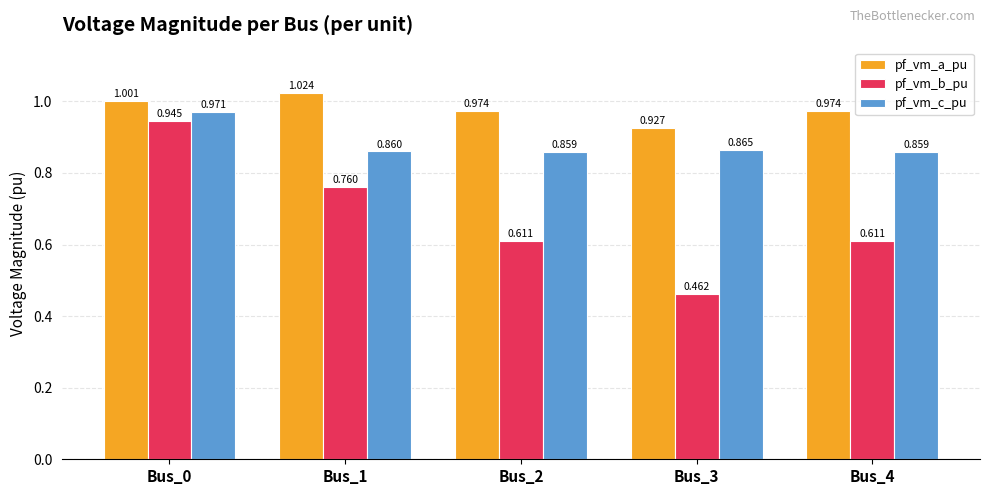

How many distinct data groups are displayed?

3